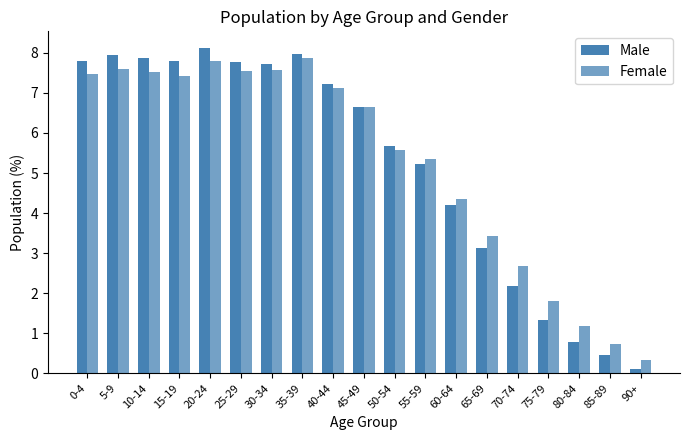

What position from the left is 15-19?

4